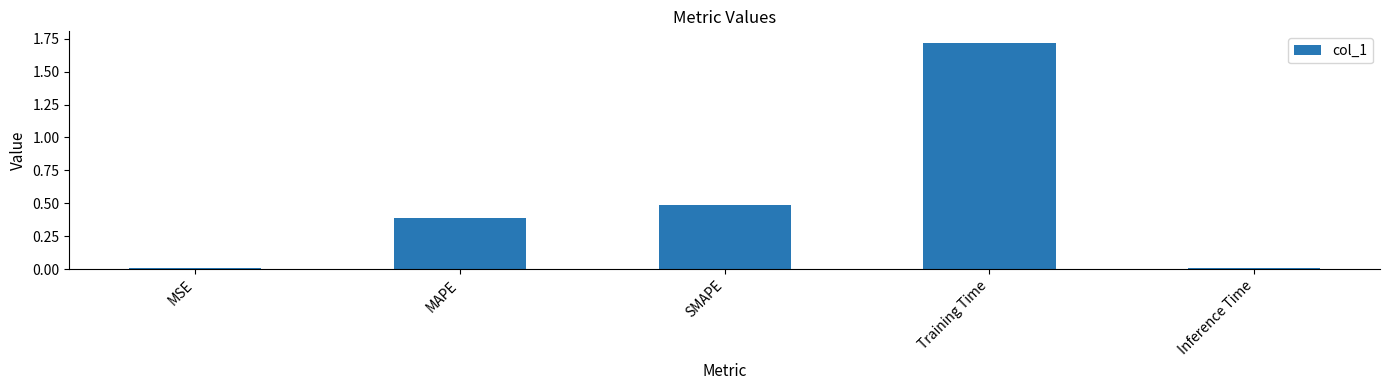

What is the difference between the second highest and second lowest values?

0.5